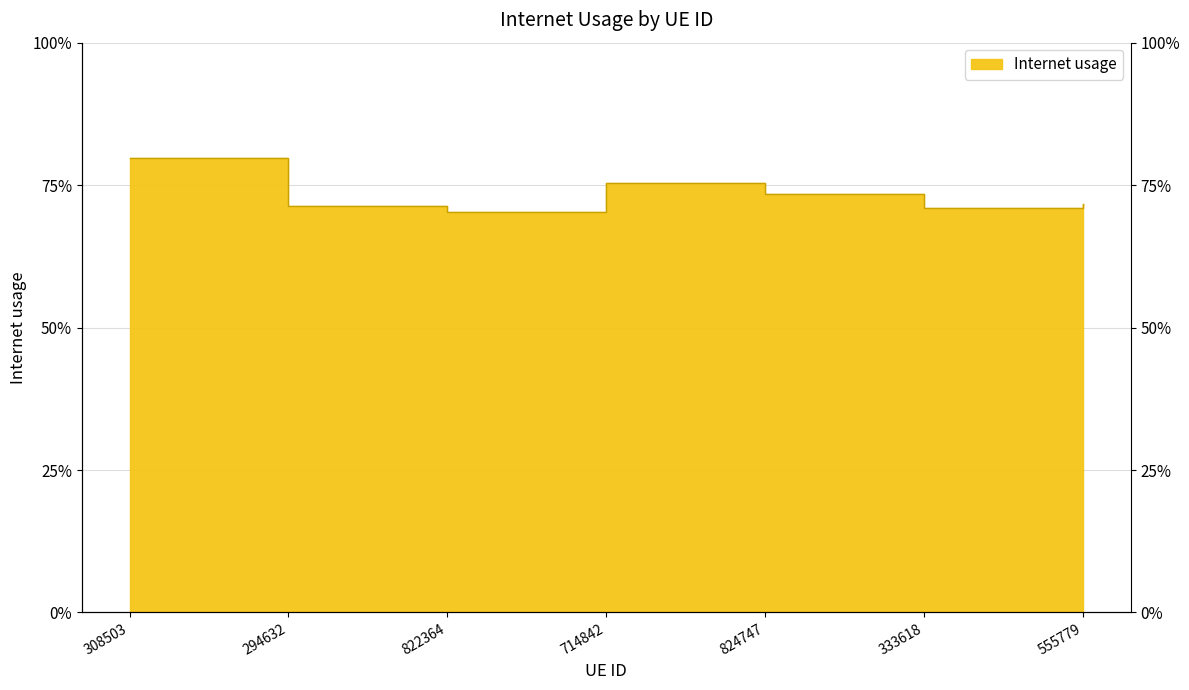

How many lines are shown in the chart?

1